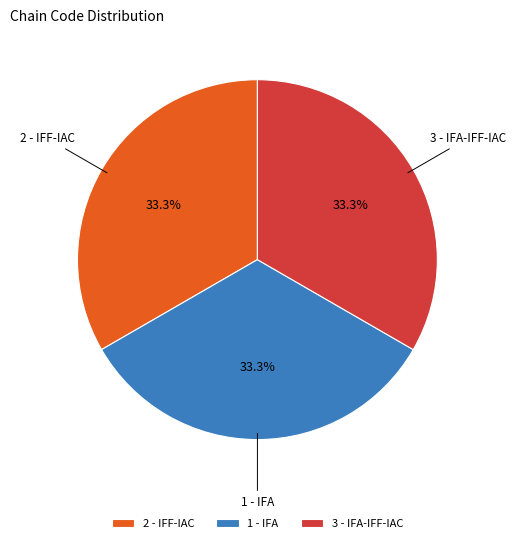

To the nearest percent, what is the difference between the largest and smallest slice percentages?

0%